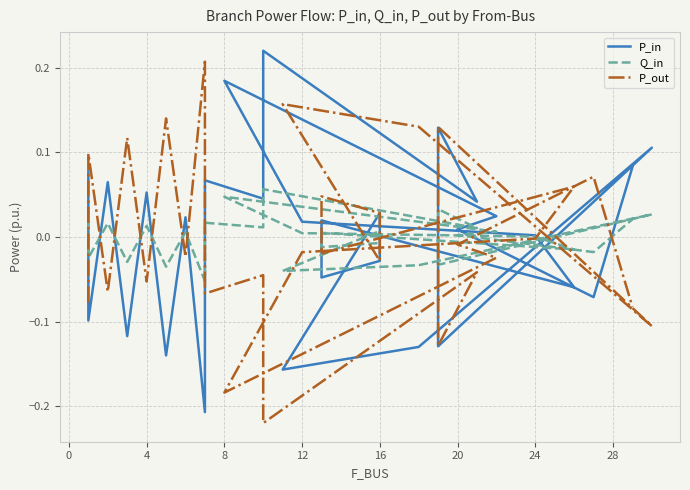

How many positive values does the Q_in series have?

18